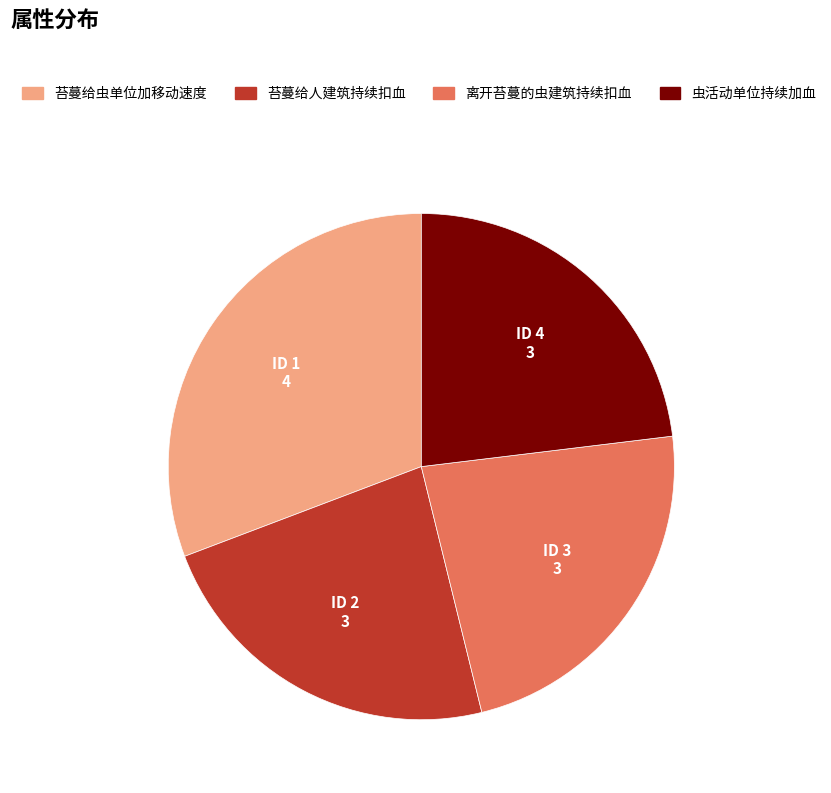

Which has a higher value, 苔蔓给人建筑持续扣血 or 苔蔓给虫单位加移动速度?

苔蔓给虫单位加移动速度